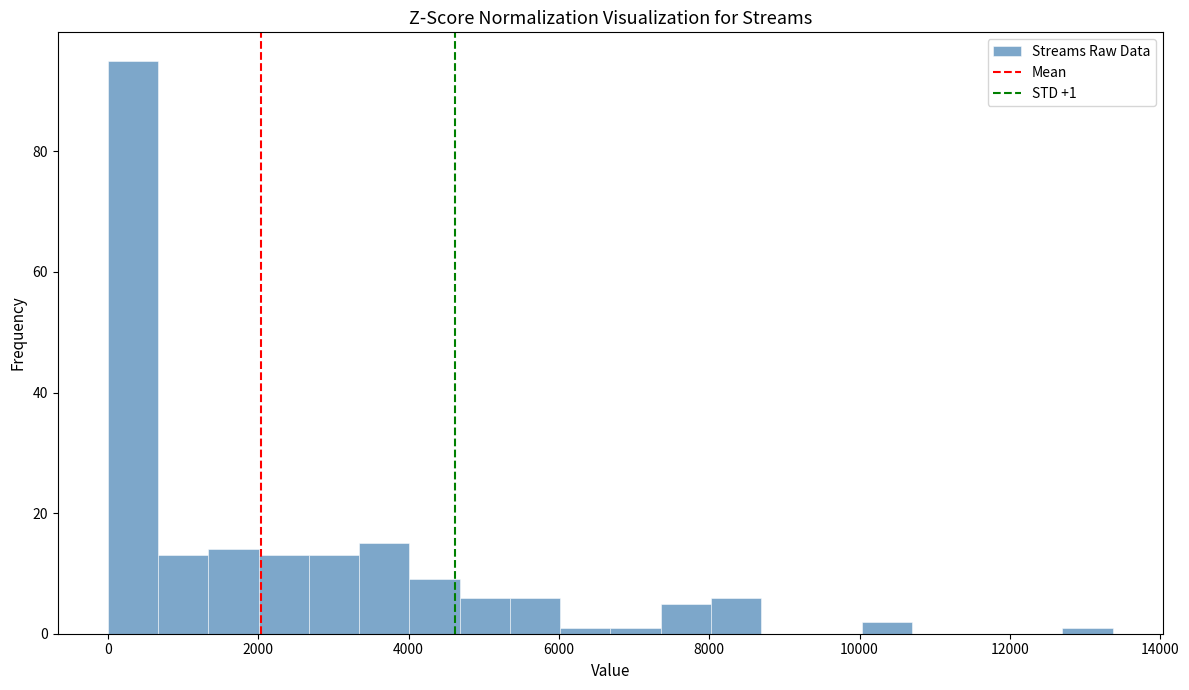

Around what value on the x-axis is the tallest bar? Give the approximate position of its centre, as read against the axis.

400